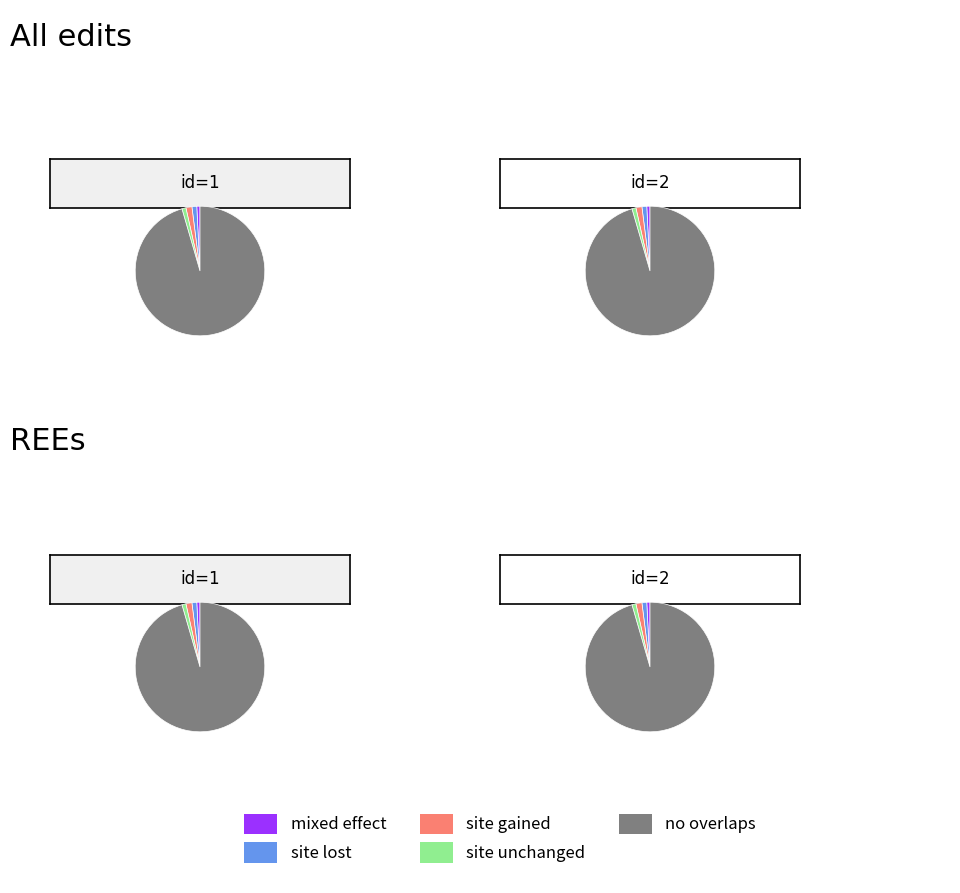

What percentage is the 2 slice, to the nearest percent?

50%